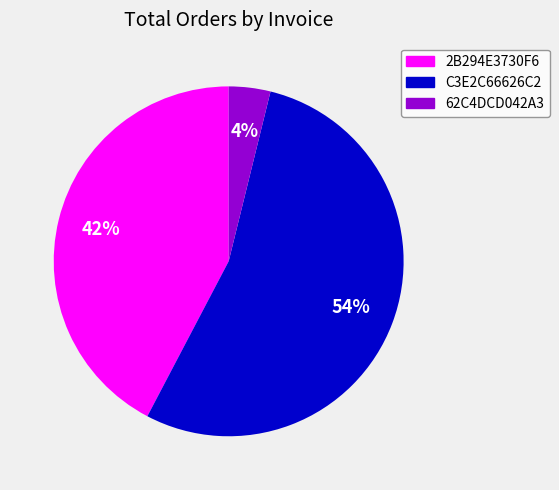

What percentage is the 62C4DCD042A3 slice, to the nearest percent?

4%